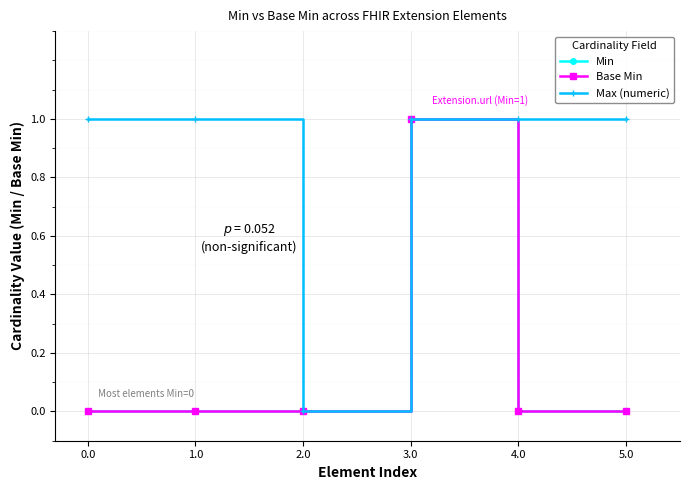

Reading right to left, extract all data points from this chart.

Min: 0	0	1	0	0	0
Base Min: 0	0	1	0	0	0
Max (numeric): 1	1	1	0	1	1